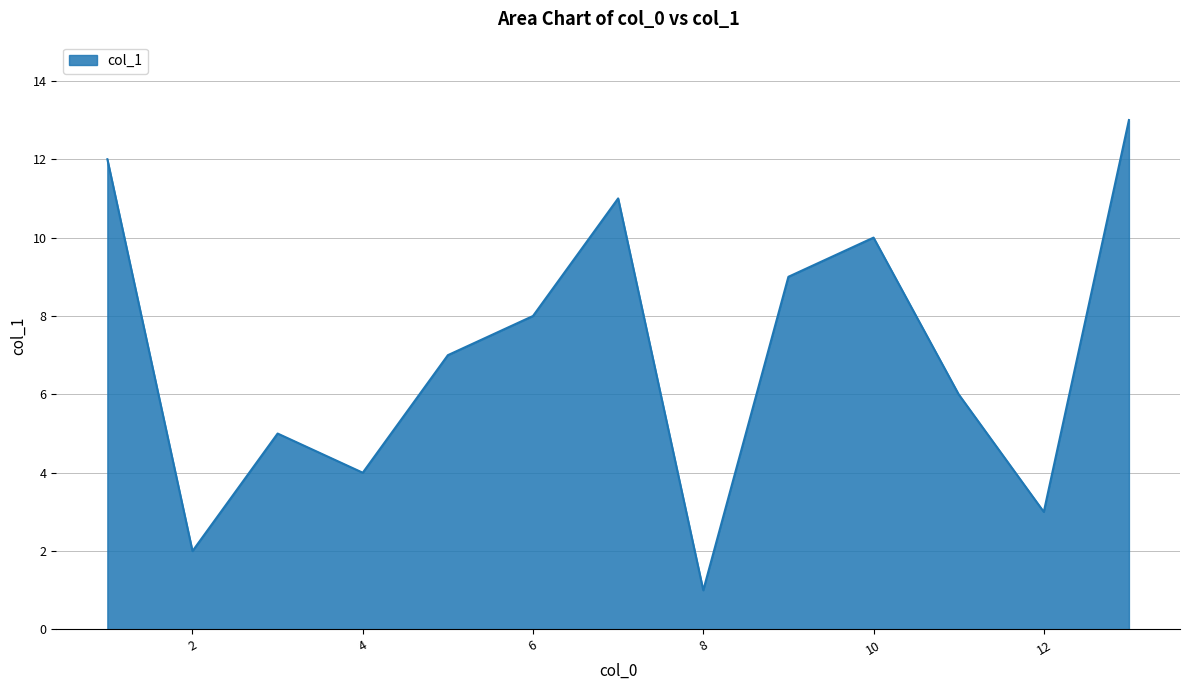

What is the greatest value displayed?

13